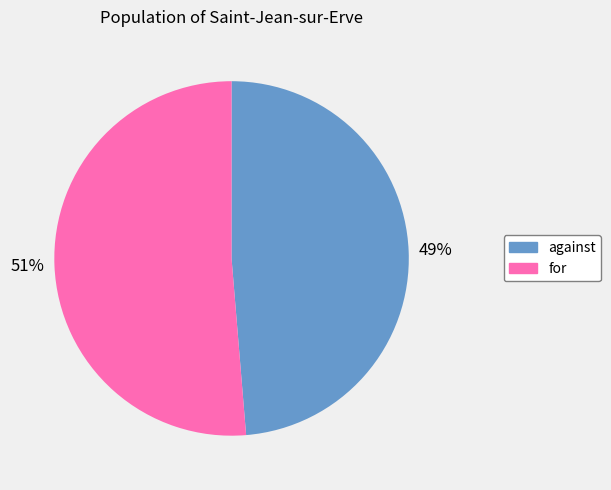

True or false: against accounts for 40% of the total.

False